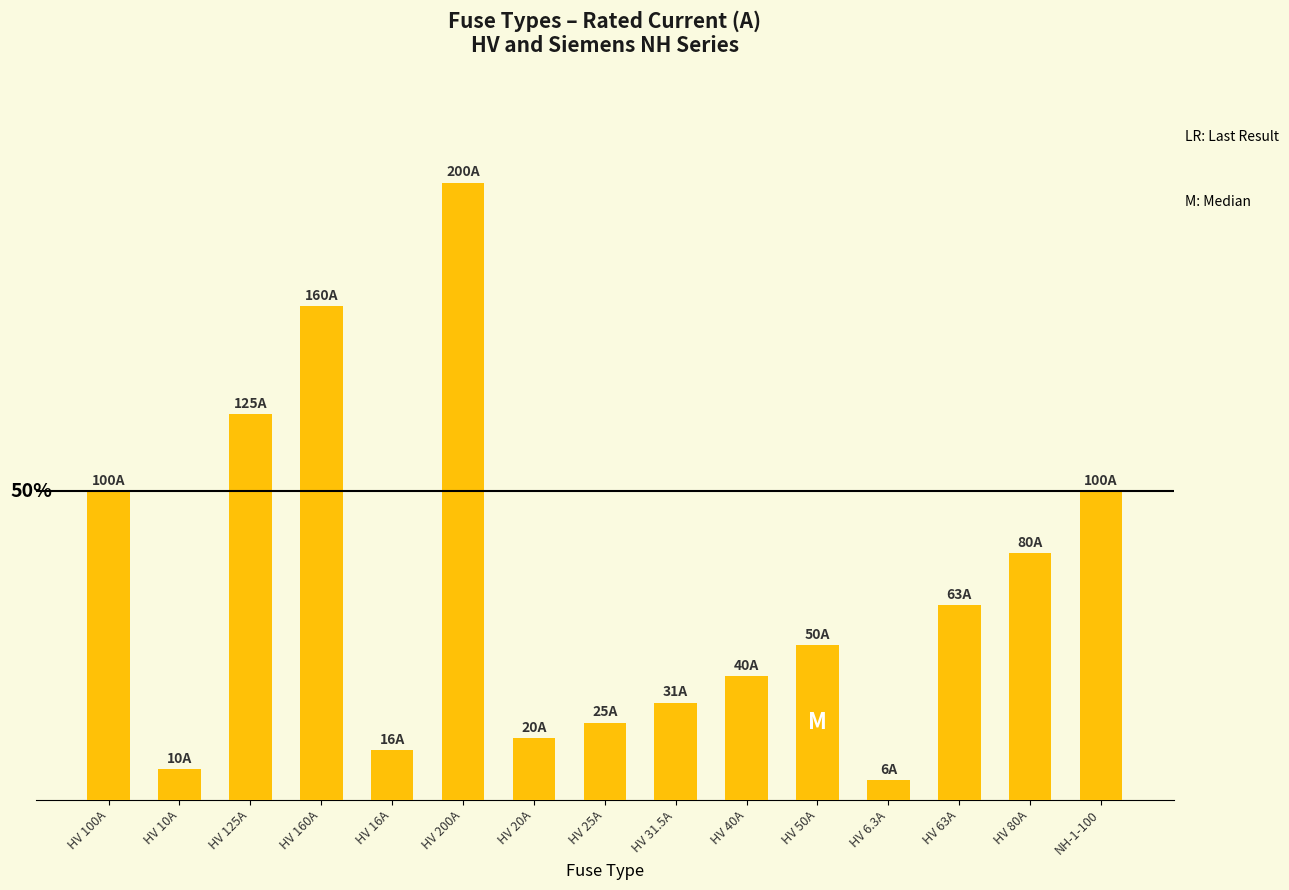

Does the chart contain any negative values?

No